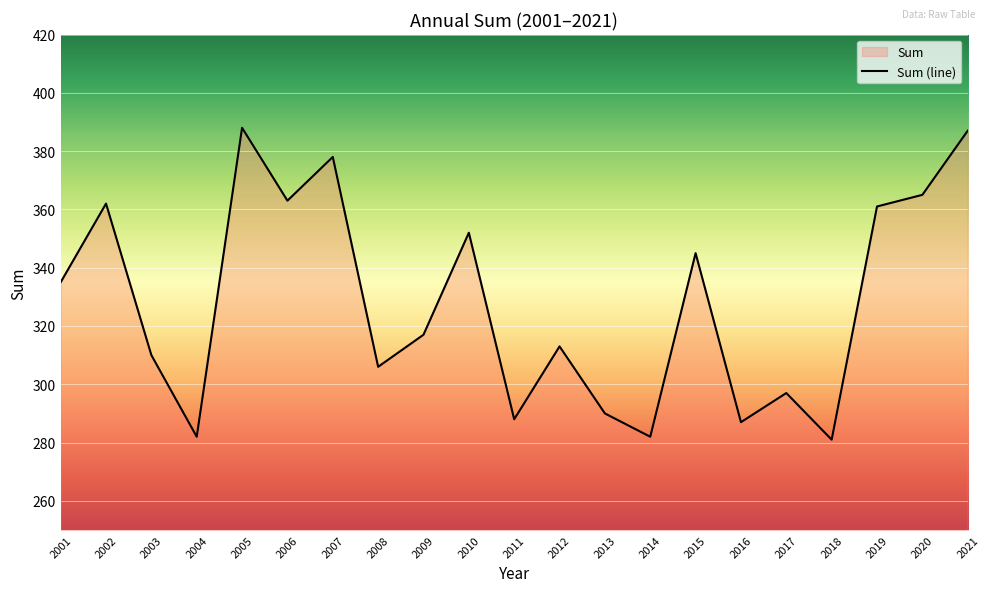

How many interior local valleys (lower than both neighbors) does the data have?

7